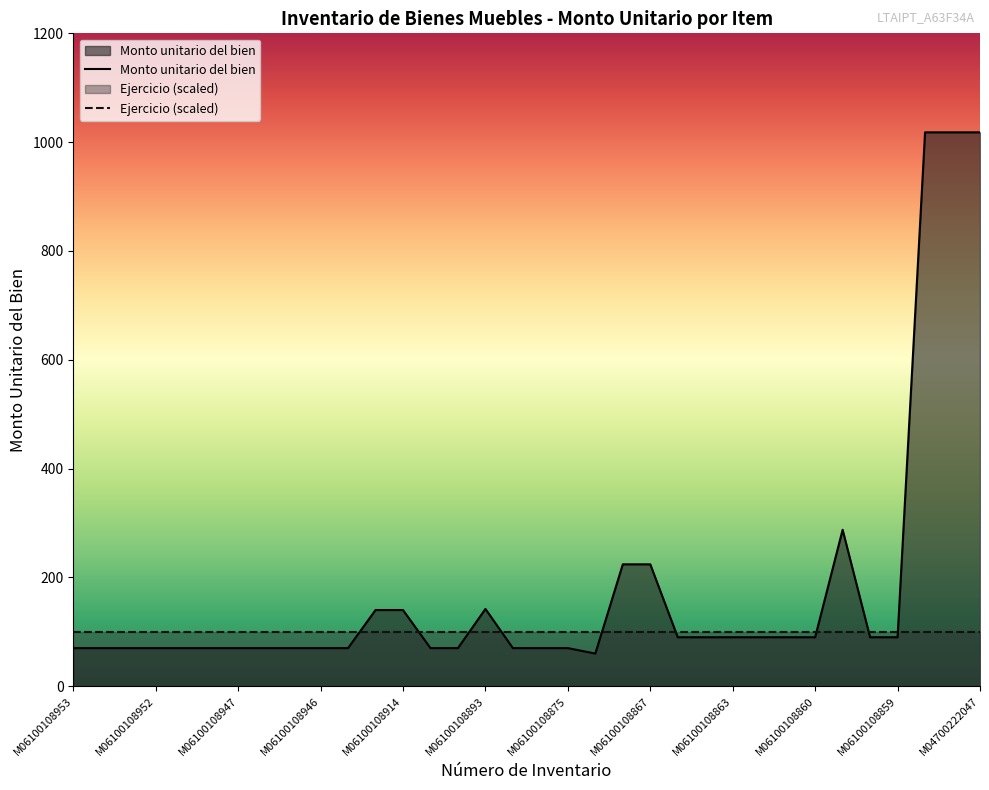

At M06100108867, list the series in order from largest to smallest.

Monto unitario del bien, Ejercicio (scaled)